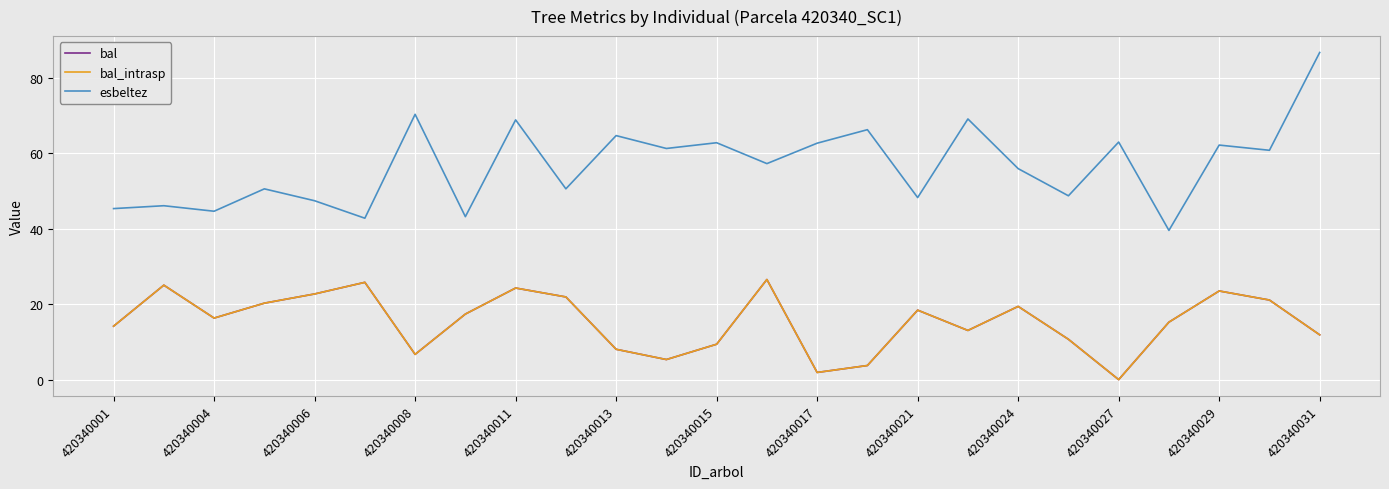

Is this an area chart (filled region under the line)?

No